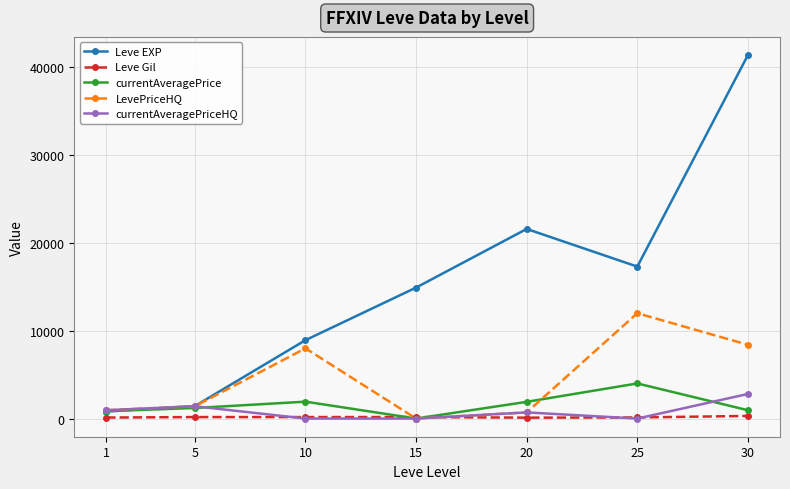

How many lines are shown in the chart?

5